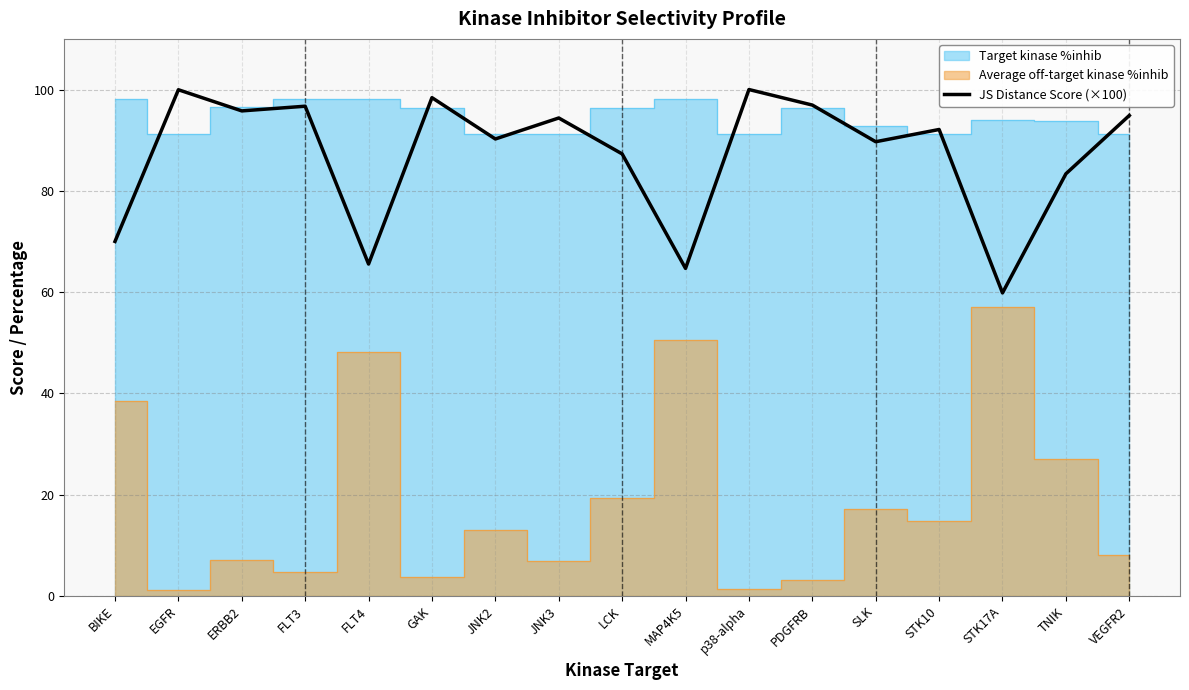

What is the highest value of the JS Distance Score (×100) series?

100.0